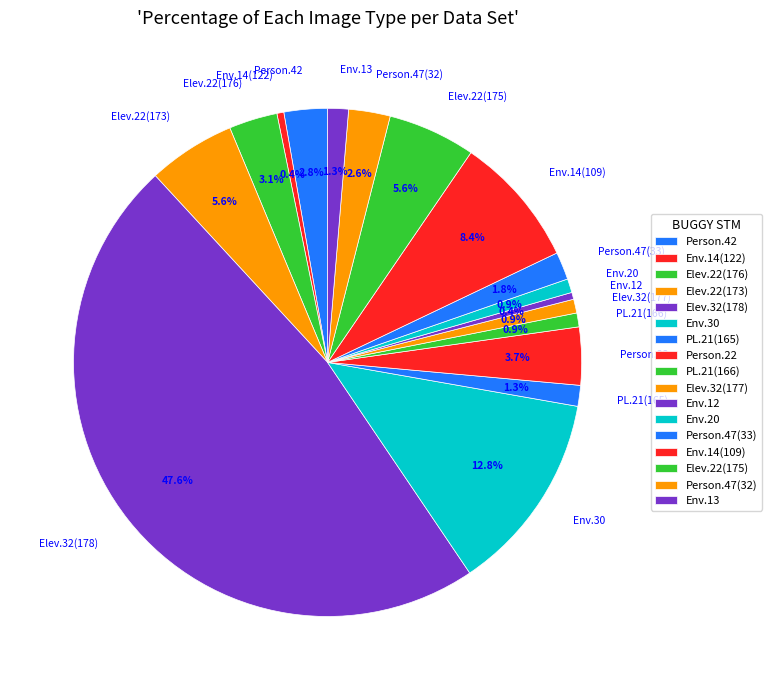

How much of the chart is everything except Person.47(32)?

97.4%